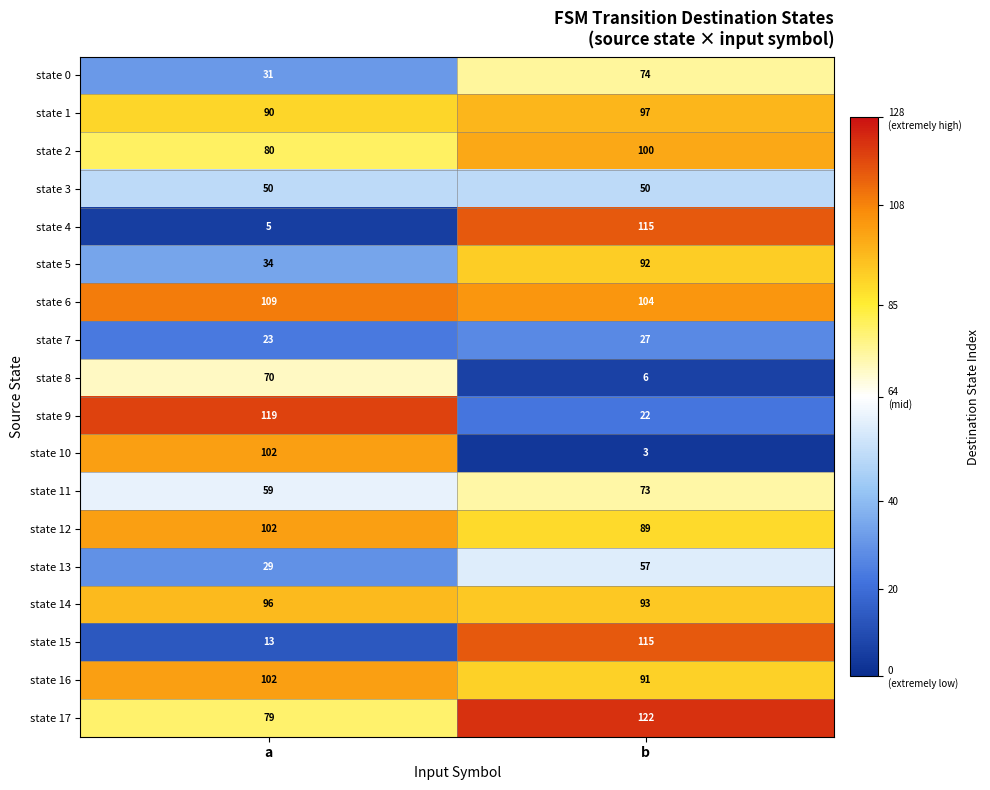

Which series has the largest total across all categories?

state 6